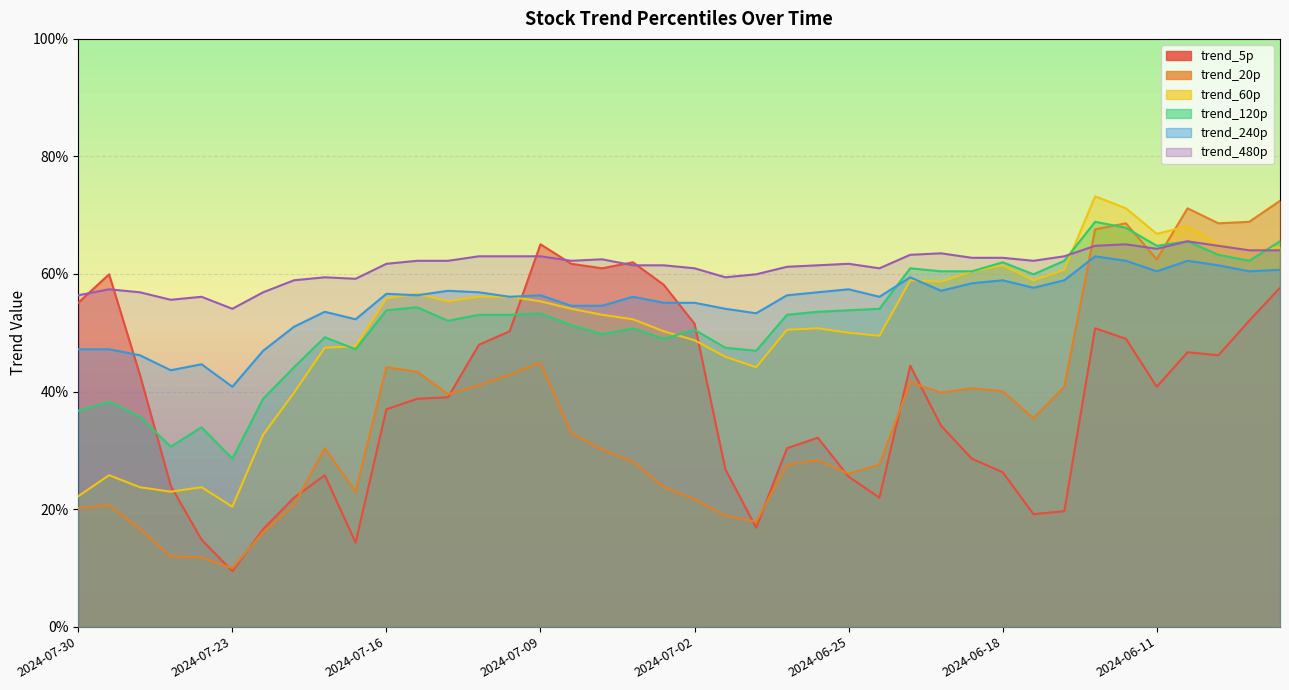

What is the average value of the trend_480p series?

0.6